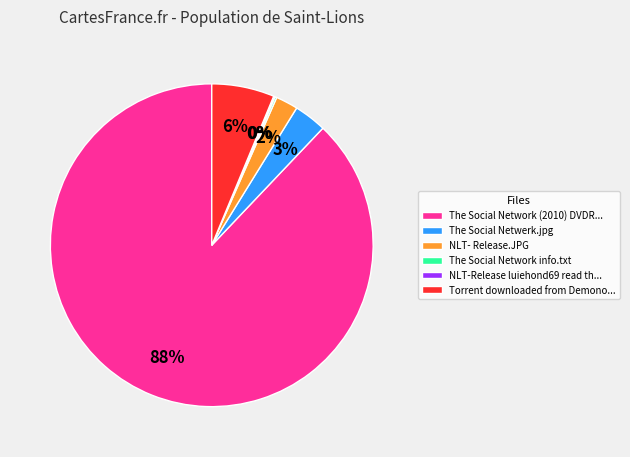

Approximately how many times larger is the value at The Social Netwerk.jpg compared to NLT- Release.JPG?

1.5